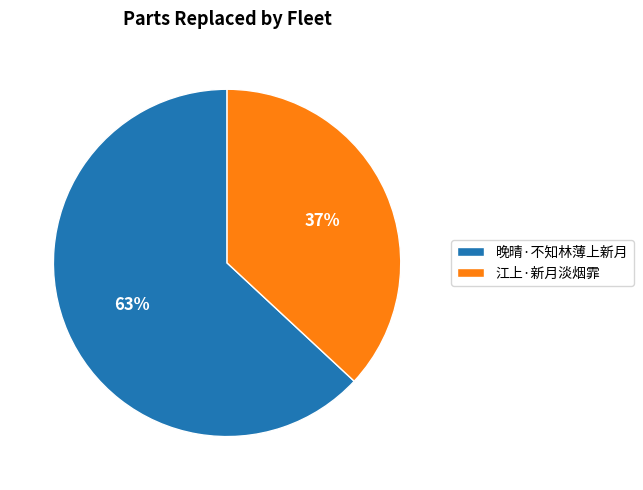

Is it true that 晚晴·不知林薄上新月 is 63% of the pie?

True